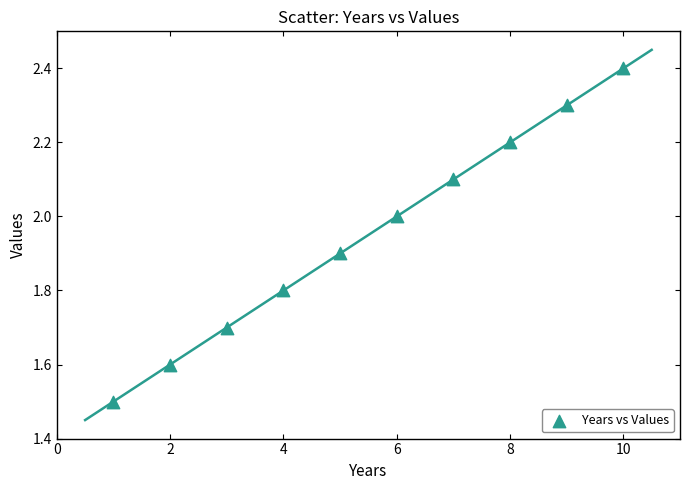

What is the range of Y values (max minus min)?

0.9